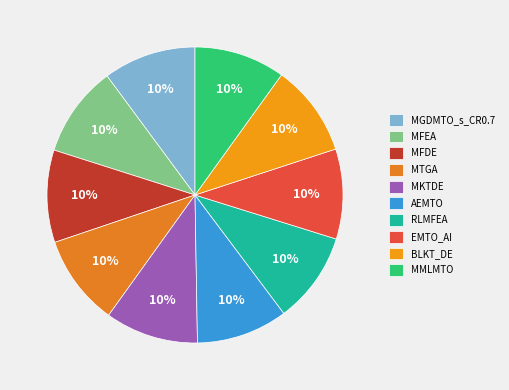

How many slices are in this pie chart?

10